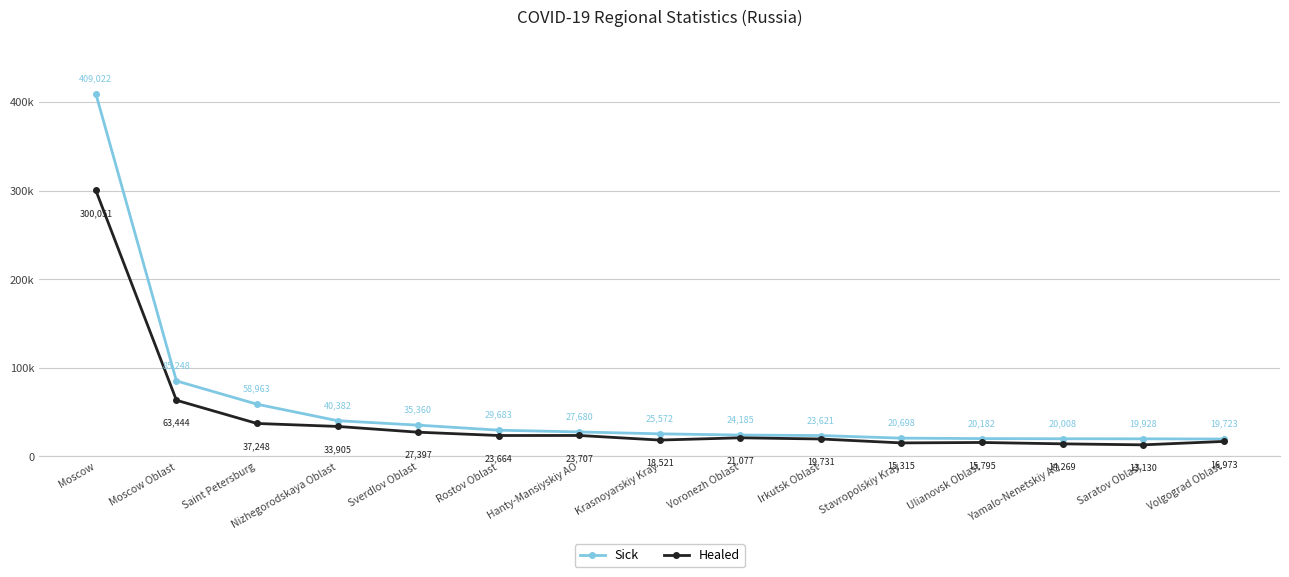

What are all the series names shown in the legend?

Sick, Healed